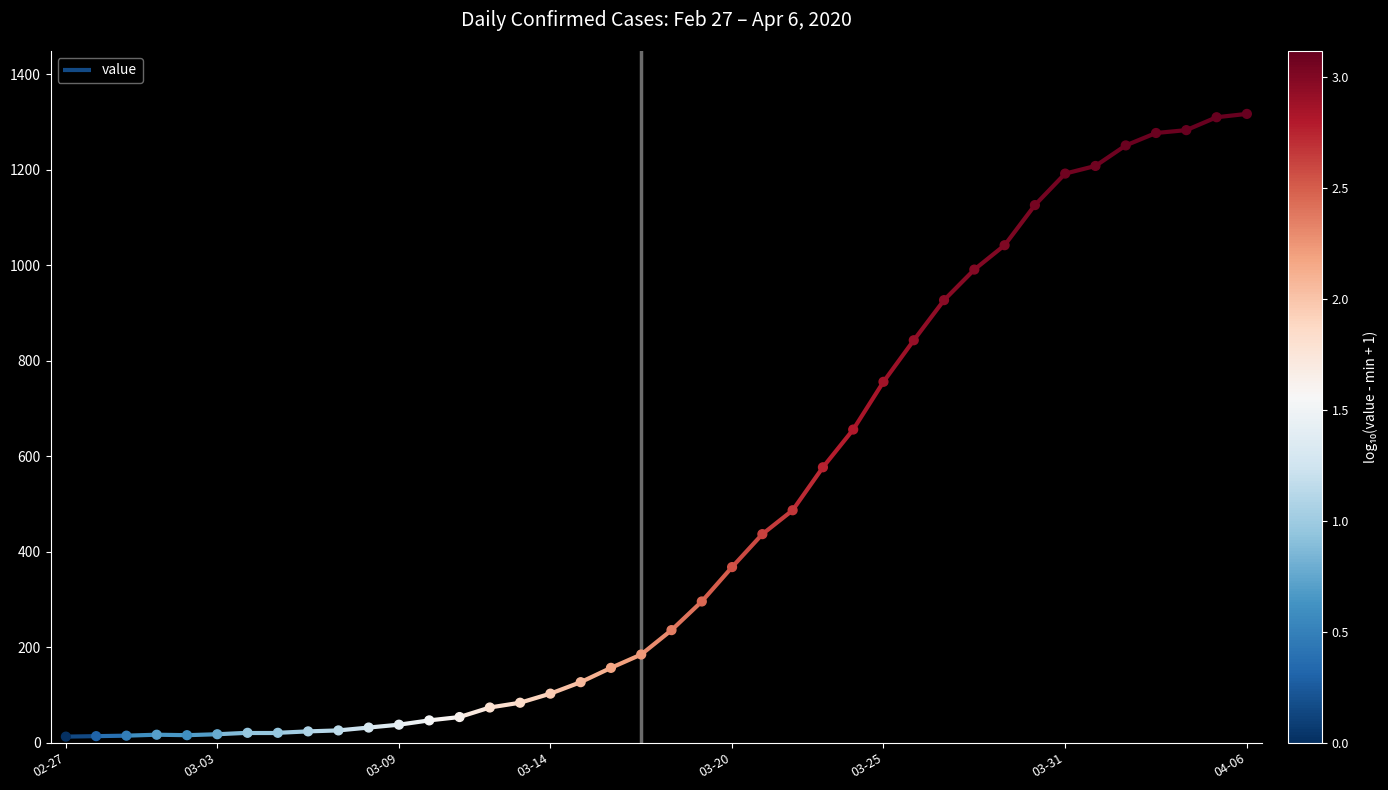

What is the change in value from 2020-03-10 to 2020-03-16?

+110